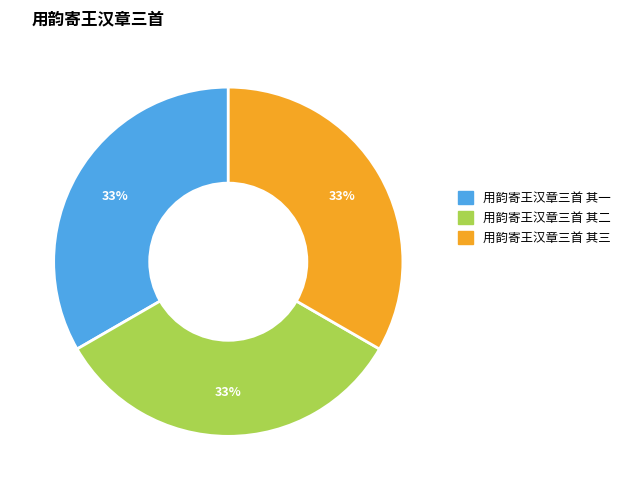

What is the ratio of the value at 用韵寄王汉章三首 其二 to the value at 用韵寄王汉章三首 其一?

1.0